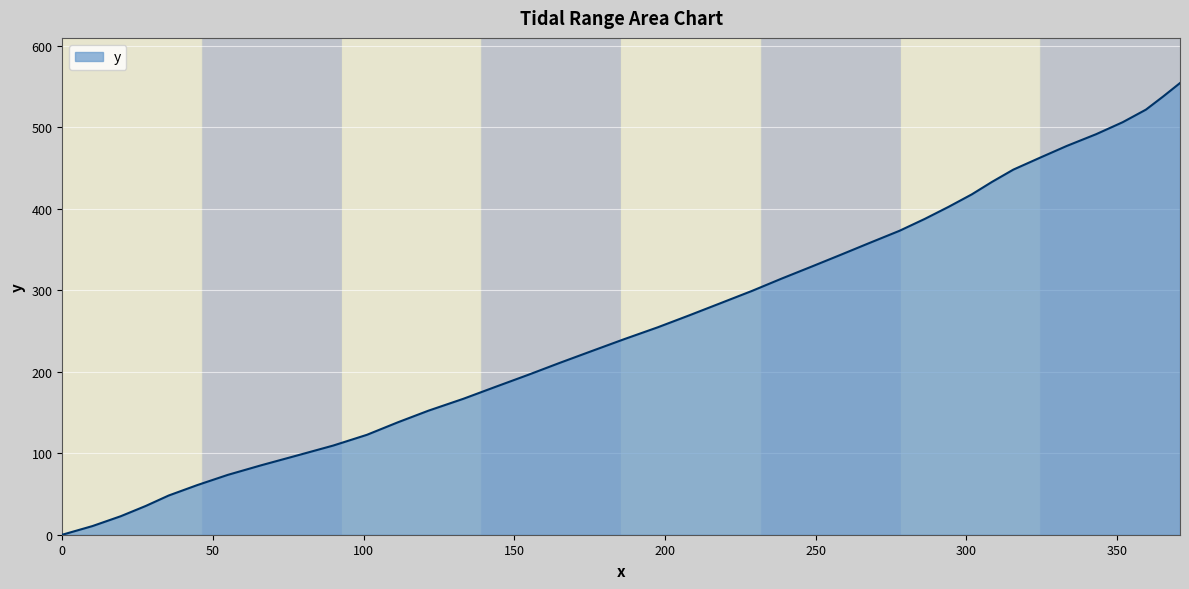

How many values are below 269?

20